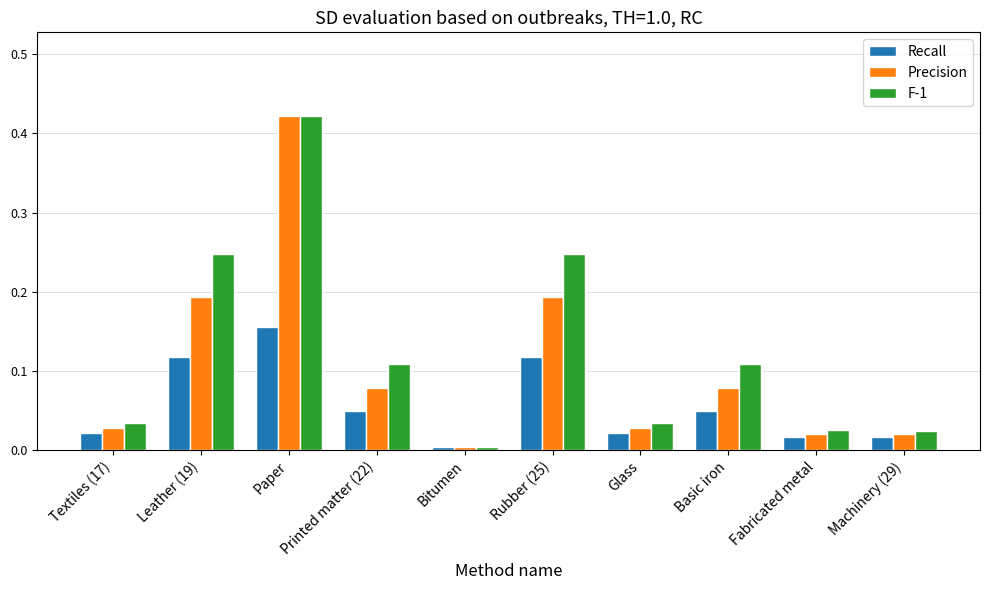

Which series has the largest total across all categories?

F-1